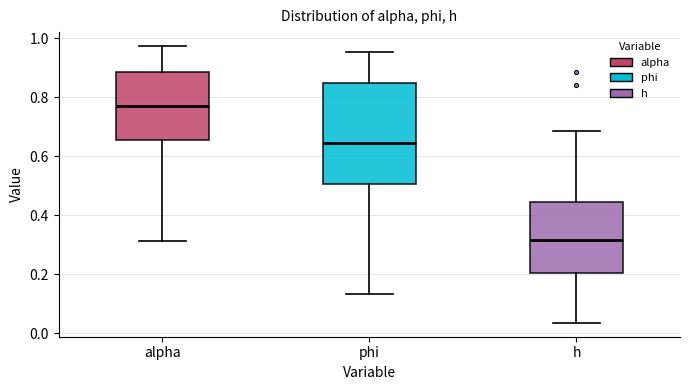

Which box is the tallest, from its lower edge to its upper edge?

phi